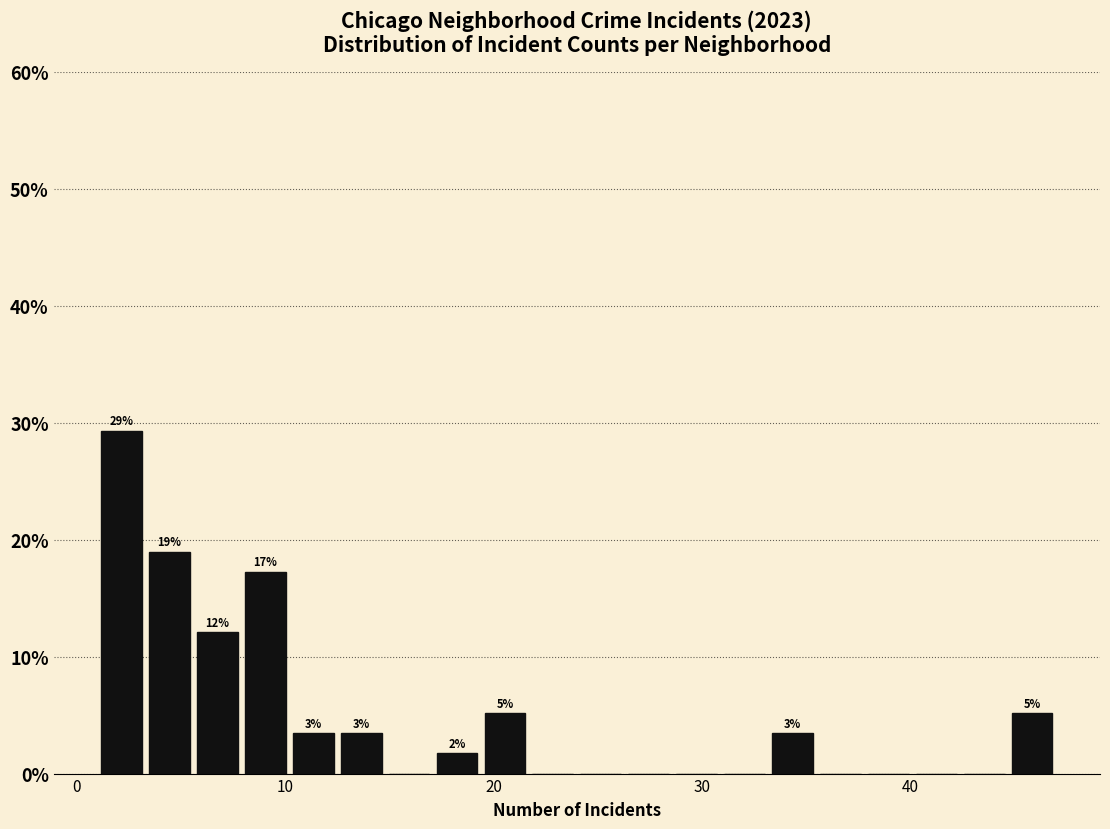

Read against the x-axis, roughly where is the centre of the tallest bar?

2